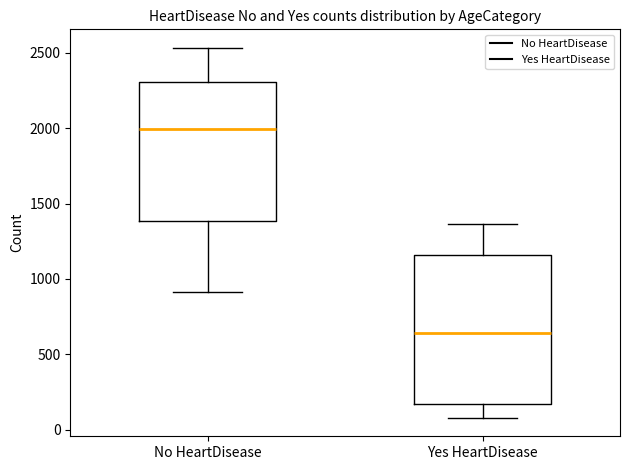

Which box's median line is the highest?

No HeartDisease